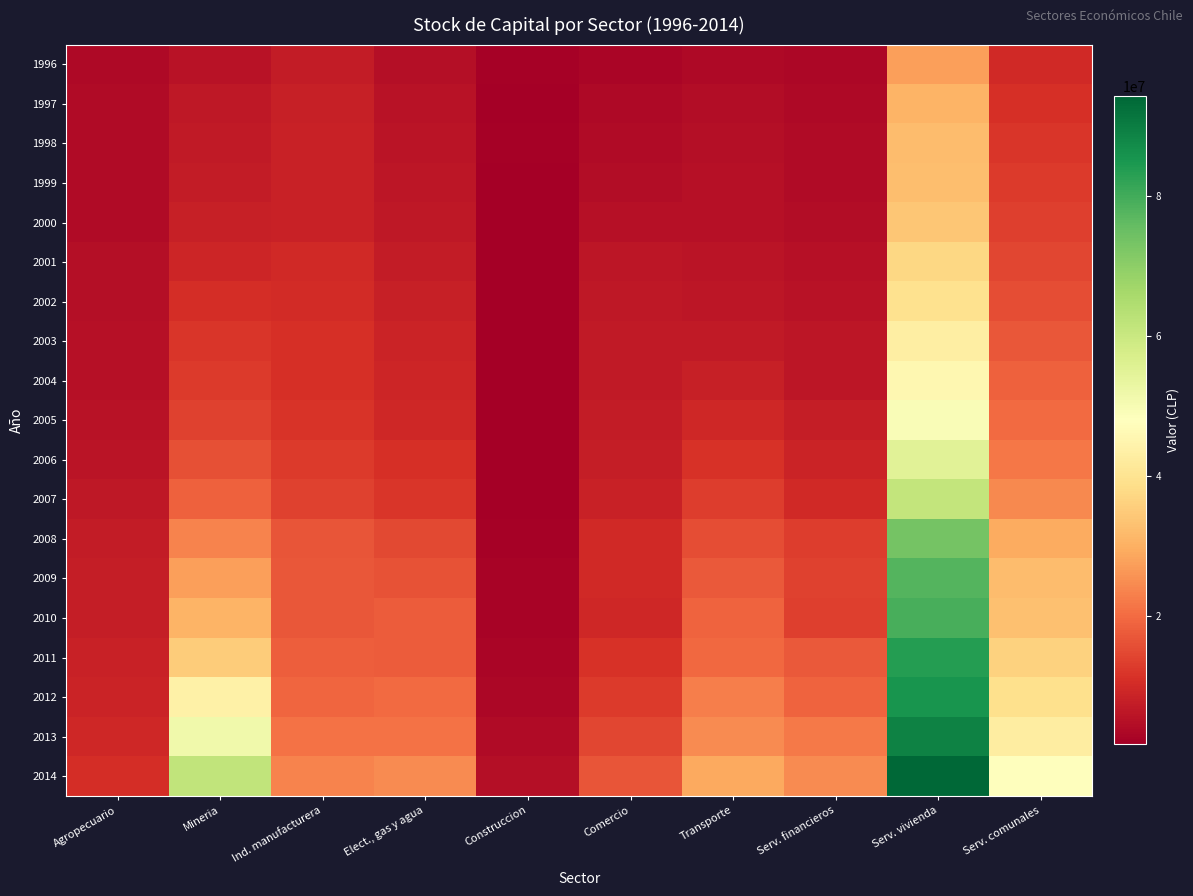

Reading right to left, list all the values displayed in this chart.

1996: Serv. comunales=9680762	Serv. vivienda=27383963	Serv. financieros=3348734	Transporte=3756868	Comercio=2865996	Construccion=2086133	Elect., gas y agua=4723257	Ind. manufacturera=7206458	Mineria=5432015	Agropecuario=3590573
1997: Serv. comunales=10903785	Serv. vivienda=30791461	Serv. financieros=3757163	Transporte=4313651	Comercio=3726374	Construccion=1643160	Elect., gas y agua=5485721	Ind. manufacturera=8132788	Mineria=6418788	Agropecuario=3867844
1998: Serv. comunales=11797920	Serv. vivienda=32262242	Serv. financieros=3923158	Transporte=4836657	Comercio=4124045	Construccion=2045826	Elect., gas y agua=5833137	Ind. manufacturera=8464068	Mineria=6942572	Agropecuario=3927378
1999: Serv. comunales=12522000	Serv. vivienda=32623289	Serv. financieros=4113556	Transporte=5010283	Comercio=4397781	Construccion=1907233	Elect., gas y agua=6114089	Ind. manufacturera=8338320	Mineria=7299186	Agropecuario=3916272
2000: Serv. comunales=13239482	Serv. vivienda=34079132	Serv. financieros=4488618	Transporte=5168635	Comercio=4955474	Construccion=1751189	Elect., gas y agua=6437619	Ind. manufacturera=8505201	Mineria=7887746	Agropecuario=4127343
2001: Serv. comunales=14673398	Serv. vivienda=37268797	Serv. financieros=5007666	Transporte=5749120	Comercio=6020599	Construccion=1844529	Elect., gas y agua=7253982	Ind. manufacturera=9697980	Mineria=9103003	Agropecuario=4654994
2002: Serv. comunales=15661602	Serv. vivienda=39656954	Serv. financieros=5391945	Transporte=6336526	Comercio=6378740	Construccion=1900321	Elect., gas y agua=7916954	Ind. manufacturera=10134030	Mineria=10378055	Agropecuario=4776896
2003: Serv. comunales=17123934	Serv. vivienda=42967716	Serv. financieros=6019197	Transporte=6907222	Comercio=6797233	Construccion=1745928	Elect., gas y agua=8687848	Ind. manufacturera=10727552	Mineria=11809395	Agropecuario=4998580
2004: Serv. comunales=18385858	Serv. vivienda=45684682	Serv. financieros=6316372	Transporte=7865852	Comercio=6757147	Construccion=1665683	Elect., gas y agua=9188397	Ind. manufacturera=10836983	Mineria=12644001	Agropecuario=5155958
2005: Serv. comunales=19862677	Serv. vivienda=49238677	Serv. financieros=7535397	Transporte=9543254	Comercio=7212865	Construccion=1769120	Elect., gas y agua=9607045	Ind. manufacturera=11688547	Mineria=13837210	Agropecuario=5494000
2006: Serv. comunales=21907507	Serv. vivienda=55092754	Serv. financieros=8664487	Transporte=11131801	Comercio=7606744	Construccion=1816807	Elect., gas y agua=10891025	Ind. manufacturera=12618670	Mineria=16072363	Agropecuario=5983026
2007: Serv. comunales=24129965	Serv. vivienda=61122738	Serv. financieros=9963194	Transporte=13081773	Comercio=8522311	Construccion=1932081	Elect., gas y agua=12108108	Ind. manufacturera=13807619	Mineria=18590991	Agropecuario=6437231
2008: Serv. comunales=29198162	Serv. vivienda=73438280	Serv. financieros=12967334	Transporte=15748760	Comercio=9863932	Construccion=2224150	Elect., gas y agua=14859777	Ind. manufacturera=16588541	Mineria=23533248	Agropecuario=7245703
2009: Serv. comunales=32158137	Serv. vivienda=77723132	Serv. financieros=13861854	Transporte=17235009	Comercio=9855510	Construccion=2459824	Elect., gas y agua=16437394	Ind. manufacturera=17185423	Mineria=27431902	Agropecuario=7581598
2010: Serv. comunales=32997061	Serv. vivienda=79258173	Serv. financieros=13582949	Transporte=18954124	Comercio=9487976	Construccion=2416389	Elect., gas y agua=17612898	Ind. manufacturera=16915864	Mineria=30703818	Agropecuario=7574782
2011: Serv. comunales=36273931	Serv. vivienda=83708256	Serv. financieros=17398182	Transporte=19408260	Comercio=11286704	Construccion=2987771	Elect., gas y agua=17754885	Ind. manufacturera=18226528	Mineria=34976142	Agropecuario=8190756
2012: Serv. comunales=39150977	Serv. vivienda=85563085	Serv. financieros=18919459	Transporte=22861800	Comercio=12799498	Construccion=3332951	Elect., gas y agua=19756094	Ind. manufacturera=19216449	Mineria=43854831	Agropecuario=8881086
2013: Serv. comunales=42817867	Serv. vivienda=88936823	Serv. financieros=21976574	Transporte=24789653	Comercio=14576461	Construccion=4000344	Elect., gas y agua=21115222	Ind. manufacturera=20922600	Mineria=51341766	Agropecuario=9312158
2014: Serv. comunales=47847570	Serv. vivienda=94333142	Serv. financieros=24773763	Transporte=28955152	Comercio=16596374	Construccion=4563180	Elect., gas y agua=24480851	Ind. manufacturera=23490890	Mineria=61729355	Agropecuario=10419670